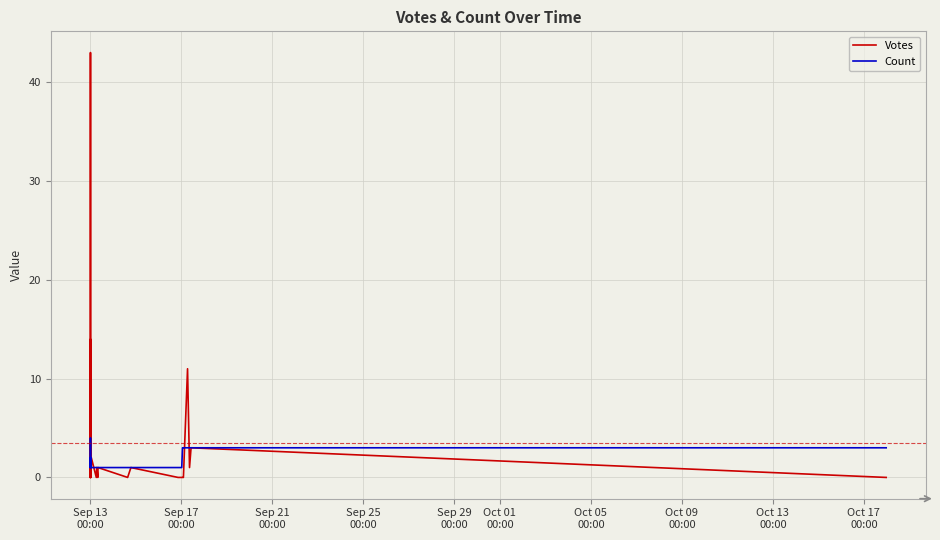

What are all the series names shown in the legend?

Votes, Count